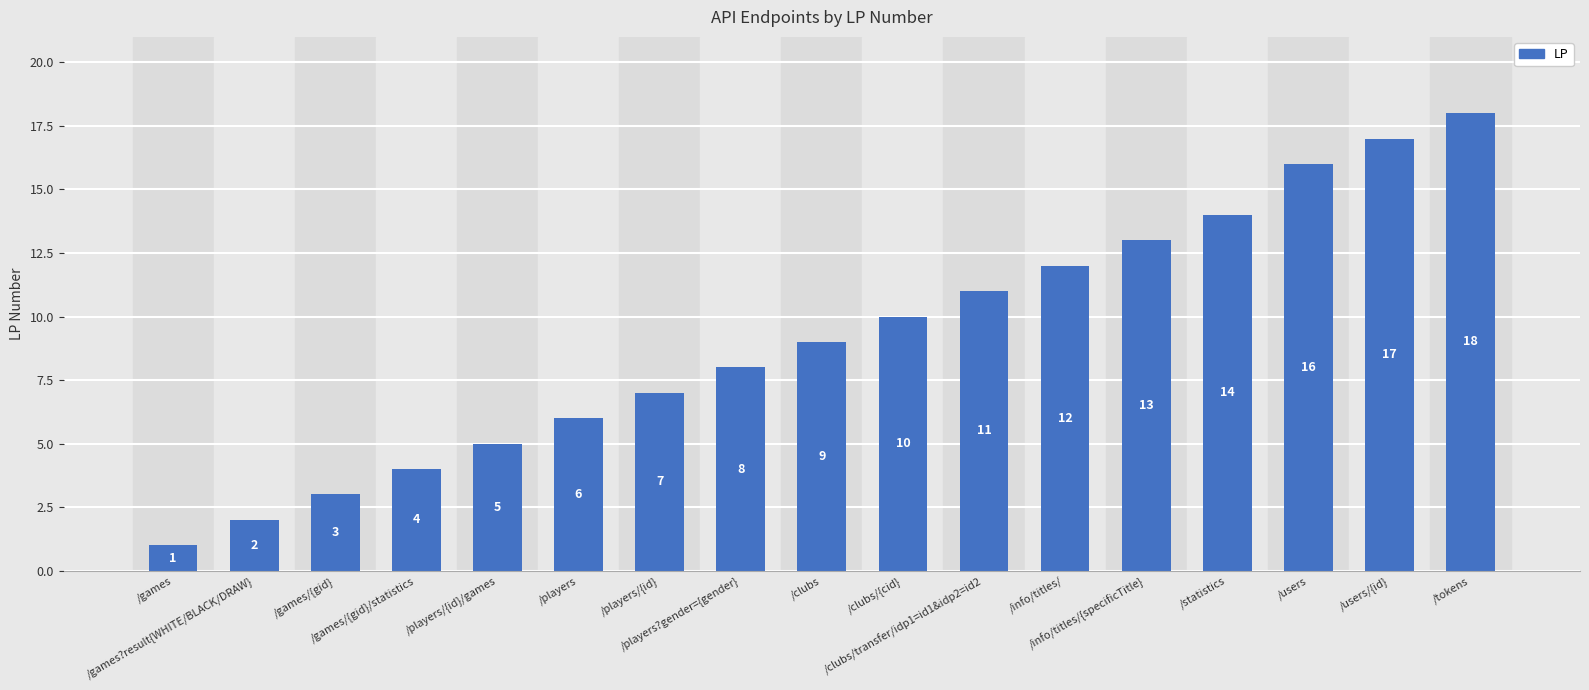

Reading right to left, extract all data points from this chart.

18	17	16	14	13	12	11	10	9	8	7	6	5	4	3	2	1